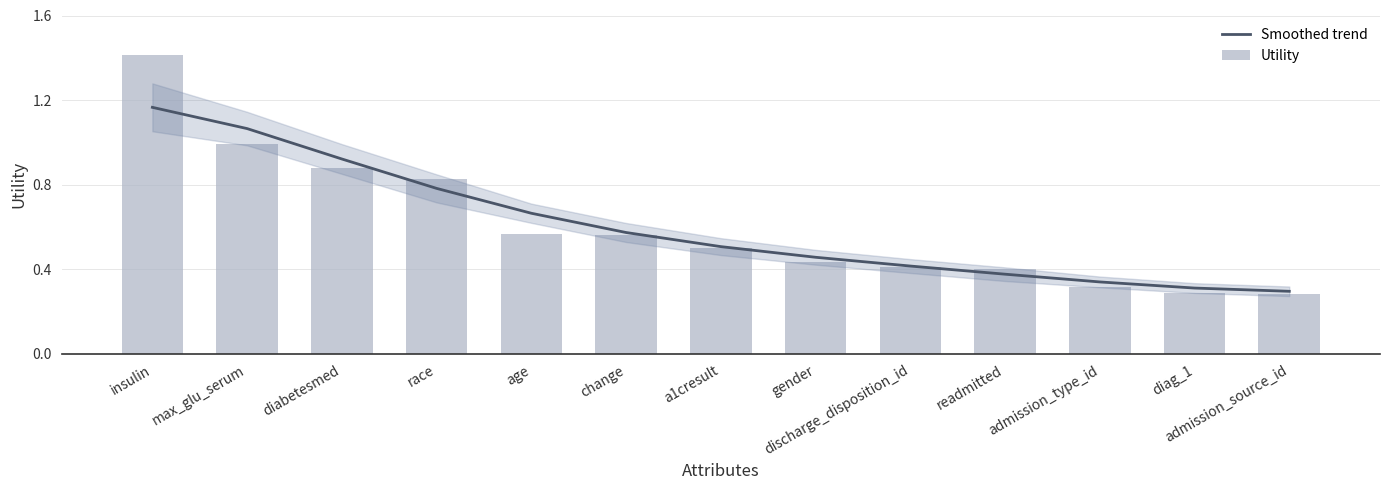

Reading left to right, extract all data points from this chart.

Smoothed trend: 1.2	1.1	0.9	0.8	0.7	0.6	0.5	0.5	0.4	0.4	0.3	0.3	0.3
Utility: 1.4	1.0	0.9	0.8	0.6	0.6	0.5	0.4	0.4	0.4	0.3	0.3	0.3